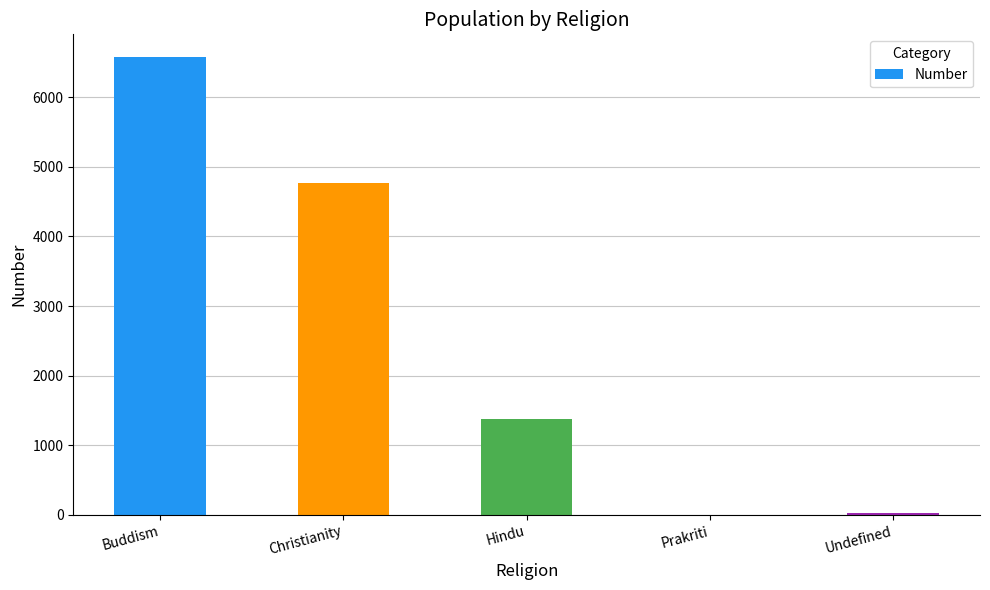

At which category does the chart reach its peak across all series?

Buddism